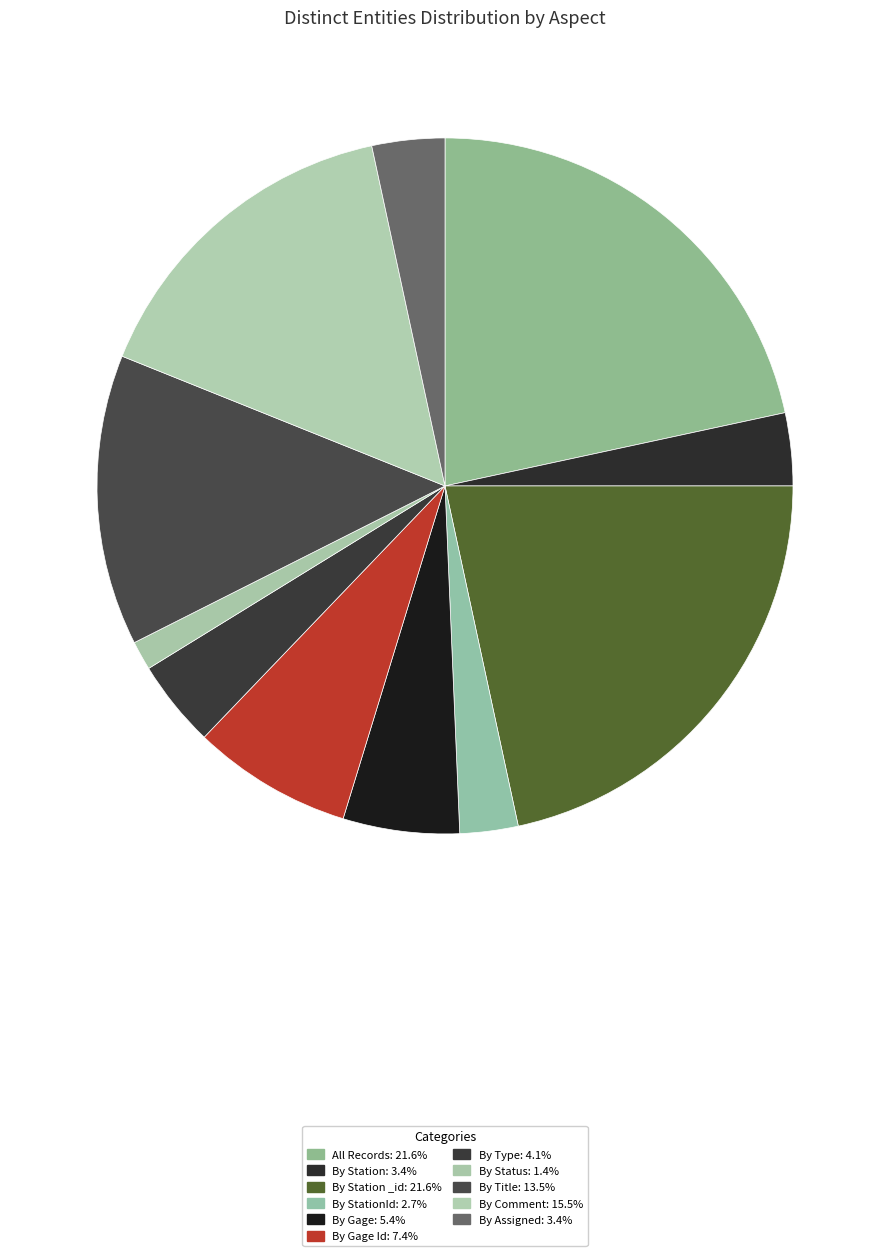

To the nearest percent, what is the average slice percentage?

9%